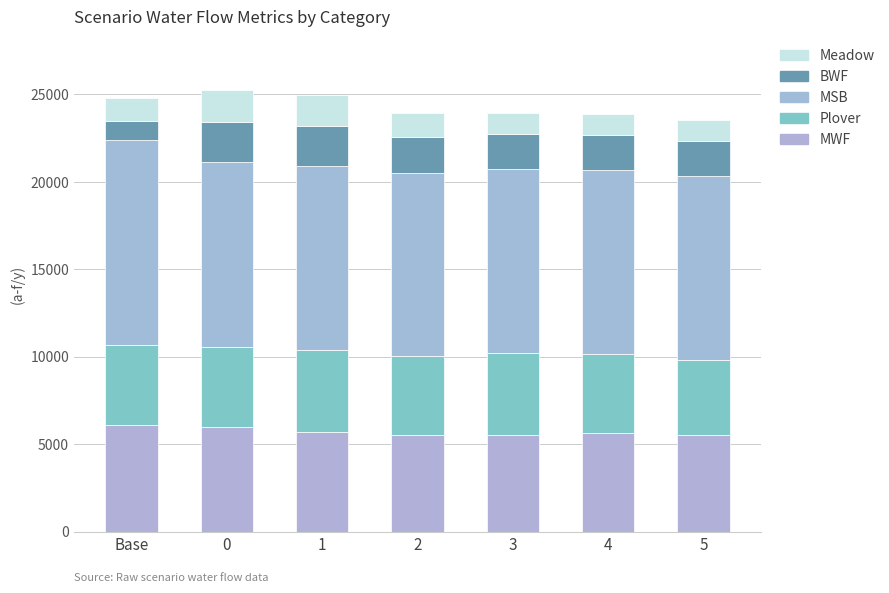

At how many categories does at least one series exceed 9069?

7